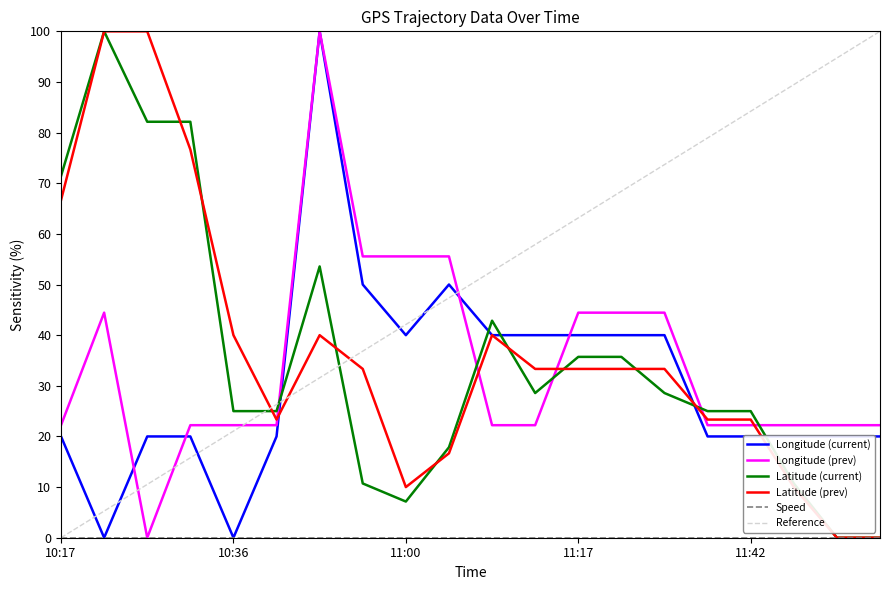

True or false: Latitude (prev) and Longitude (prev) cross at least once.

True